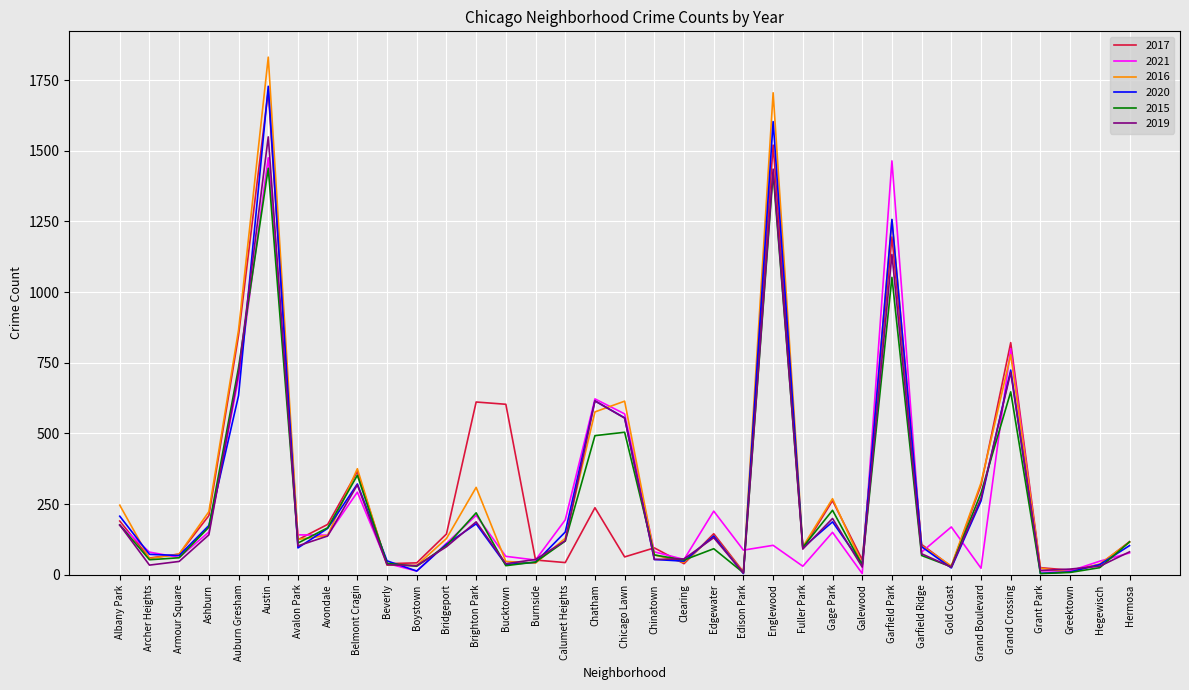

How many series are shown in this chart?

6